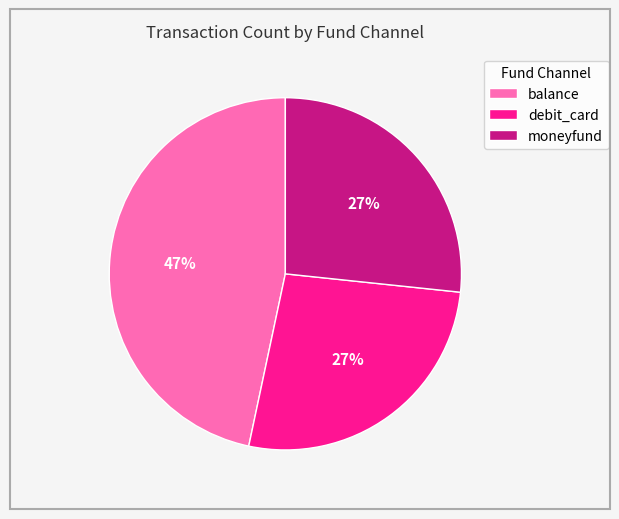

To the nearest percent, what percentage of the pie is debit_card?

27%